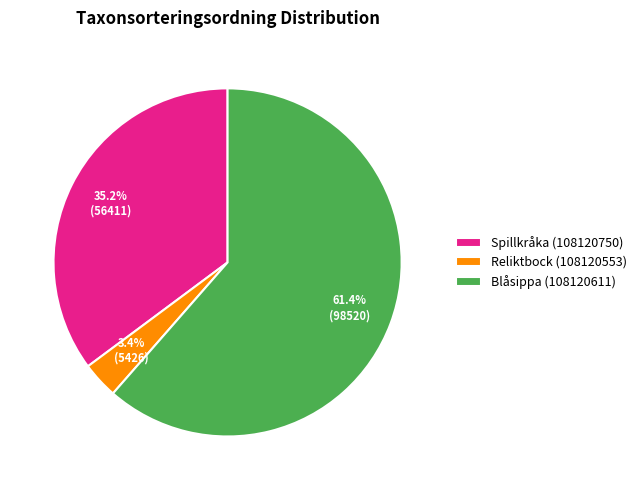

Between Reliktbock (108120553) and Blåsippa (108120611), which is larger?

Blåsippa (108120611)